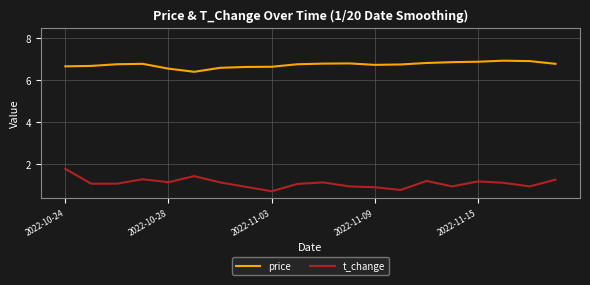

True or false: t_change and price intersect in this chart.

False